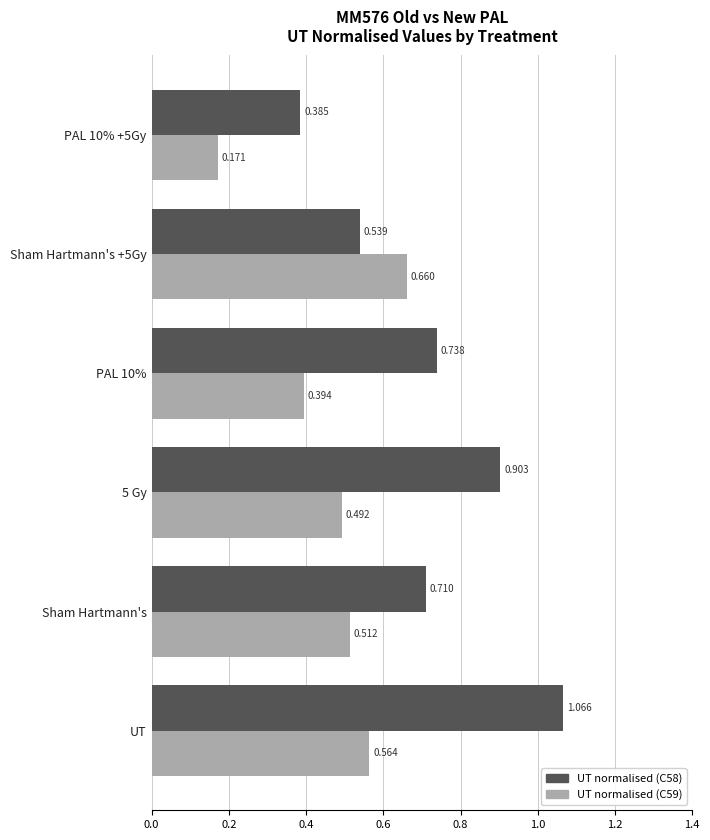

How many categories are shown in the chart?

6